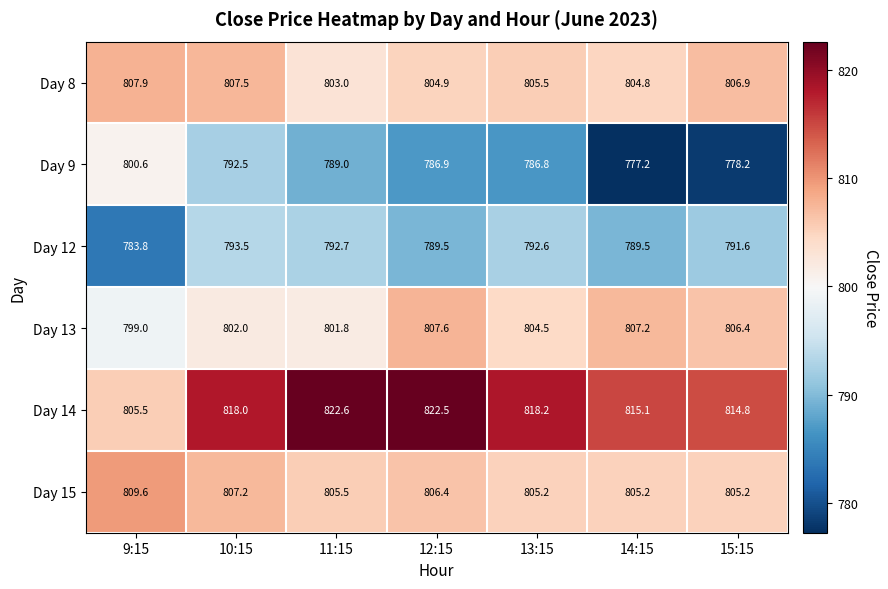

What is the spread (max minus min) of values at 11:15?

33.6